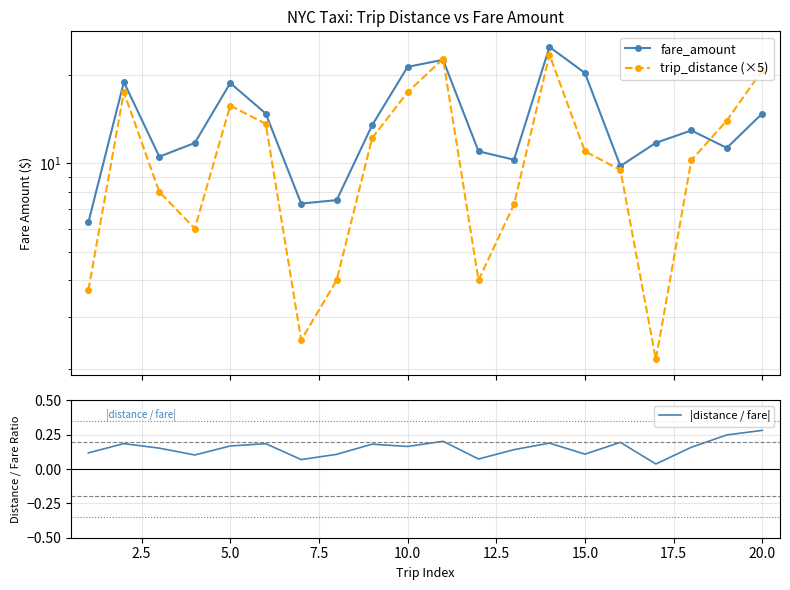

Which category has the highest value in the |distance / fare| series?

20.0